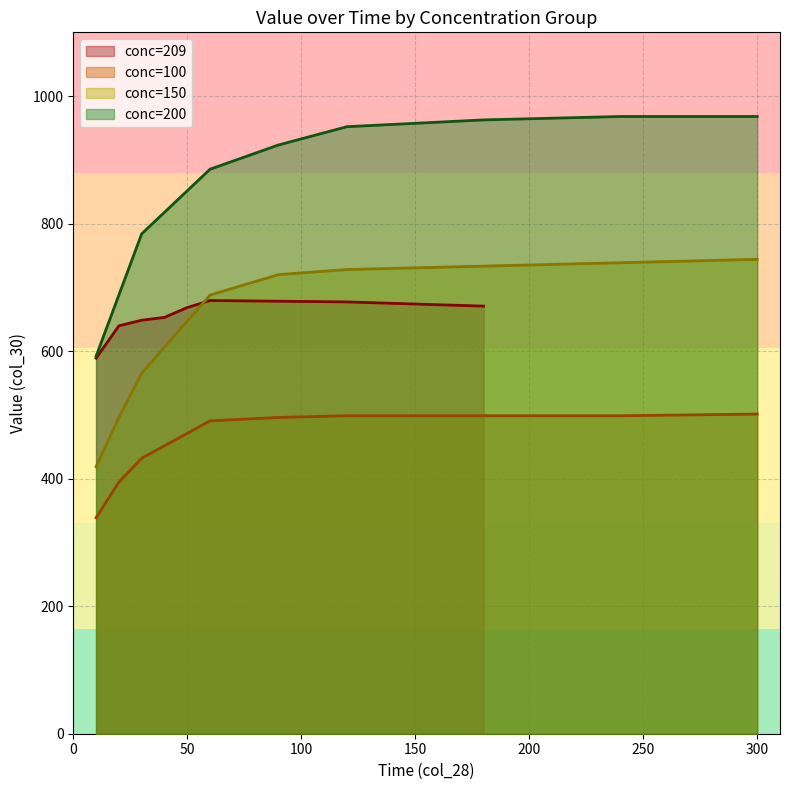

Does the chart have visible grid lines?

Yes